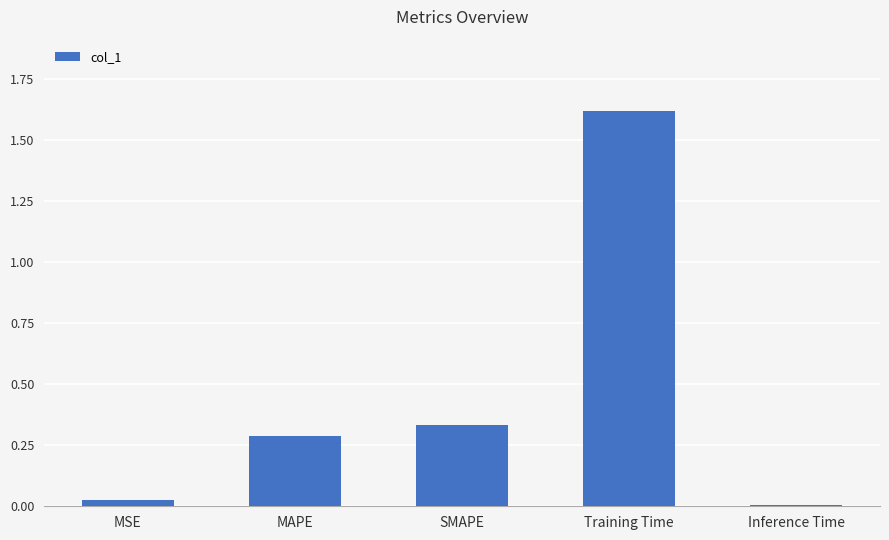

What is the sum of all values?

2.3